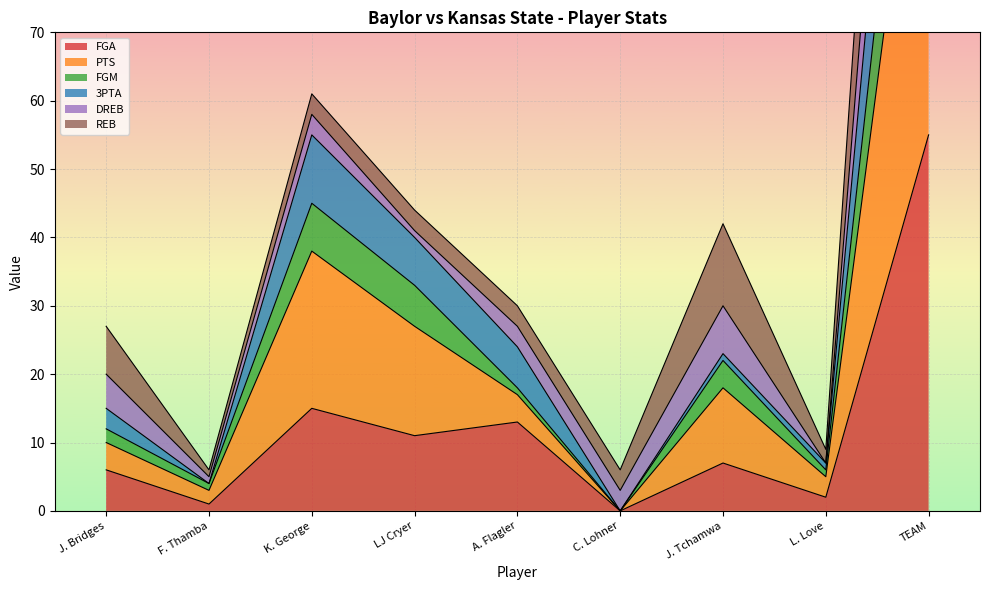

At which label does FGA first exceed 7?

K. George